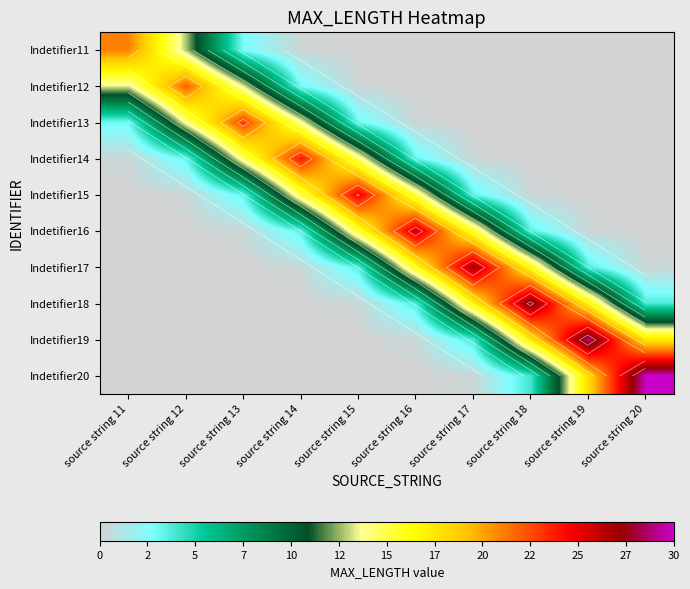

How many distinct data groups are displayed?

10